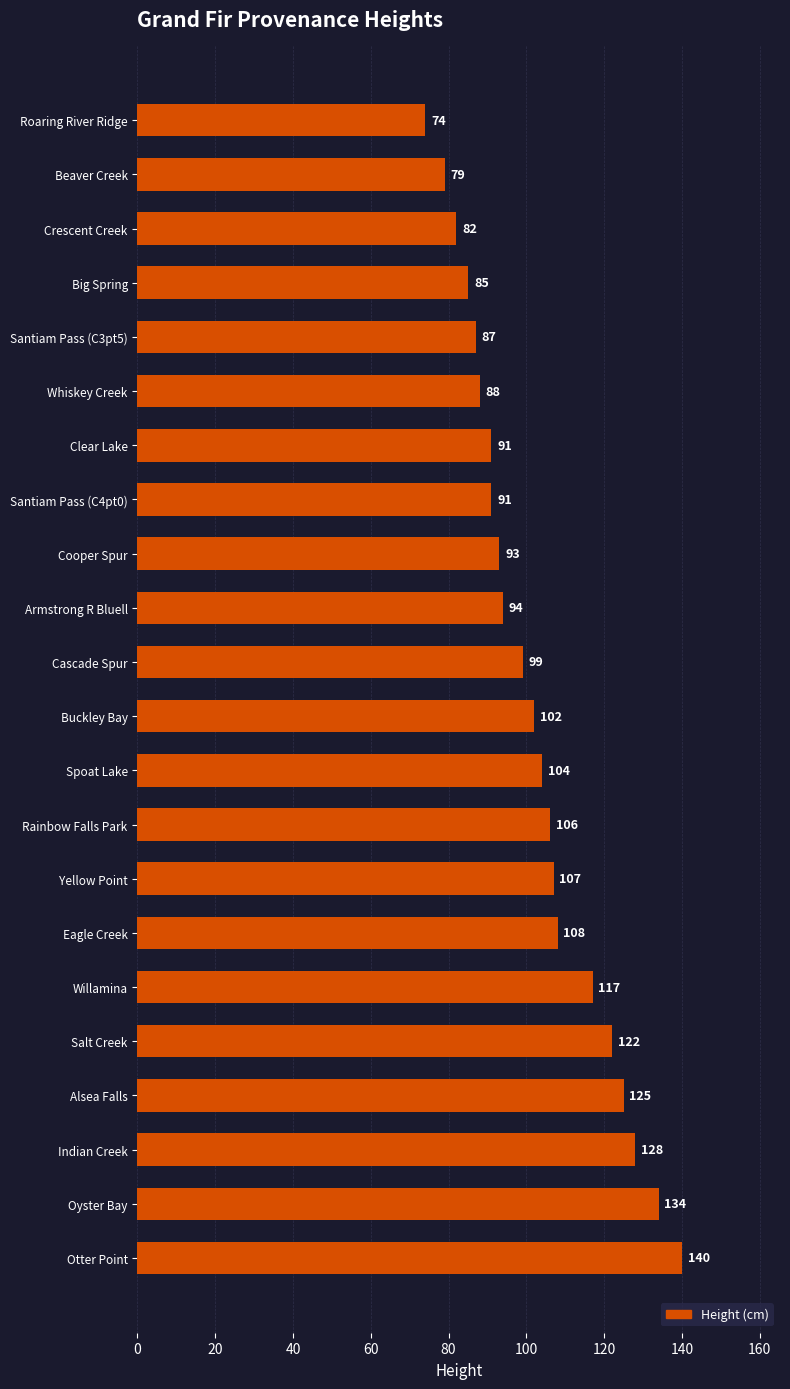

Reading bottom to top, transcribe all the data shown in this chart.

Otter Point=140	Oyster Bay=134	Indian Creek=128	Alsea Falls=125	Salt Creek=122	Willamina=117	Eagle Creek=108	Yellow Point=107	Rainbow Falls Park=106	Spoat Lake=104	Buckley Bay=102	Cascade Spur=99	Armstrong R Bluell=94	Cooper Spur=93	Santiam Pass (C4pt0)=91	Clear Lake=91	Whiskey Creek=88	Santiam Pass (C3pt5)=87	Big Spring=85	Crescent Creek=82	Beaver Creek=79	Roaring River Ridge=74